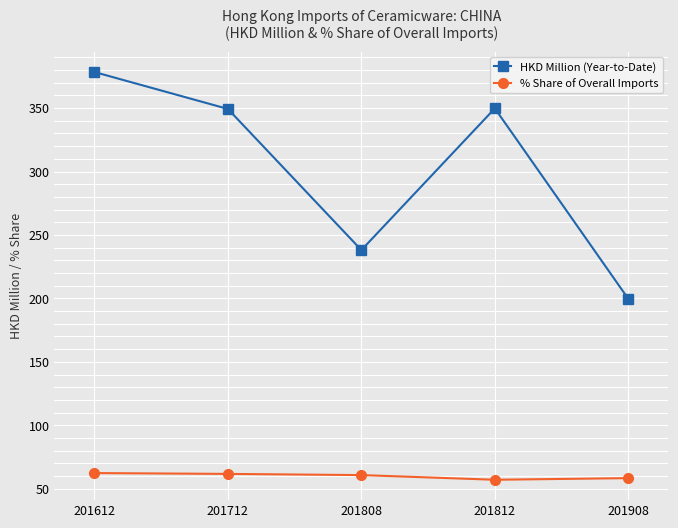

Which series has the largest total across all categories?

HKD Million (Year-to-Date)